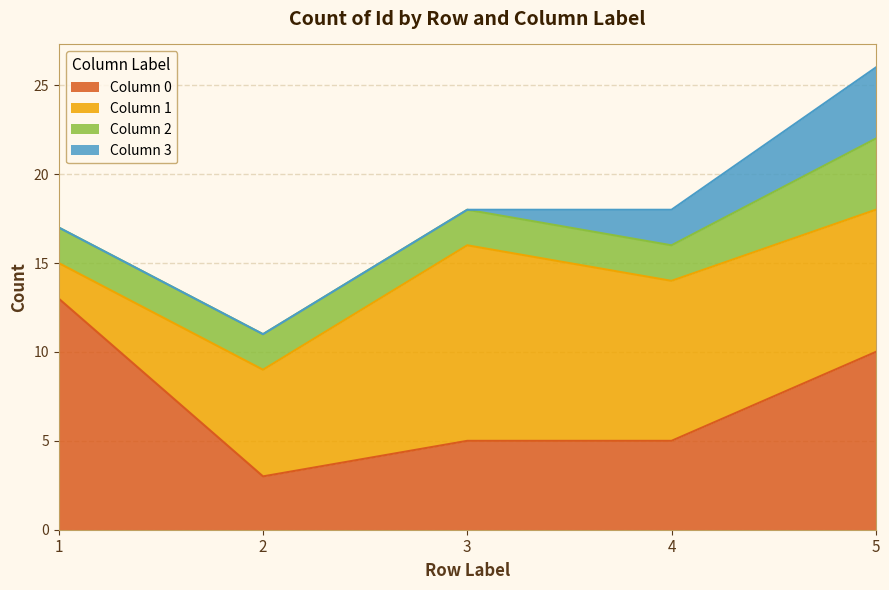

The 0 series shows 5 at 4. True or false?

True